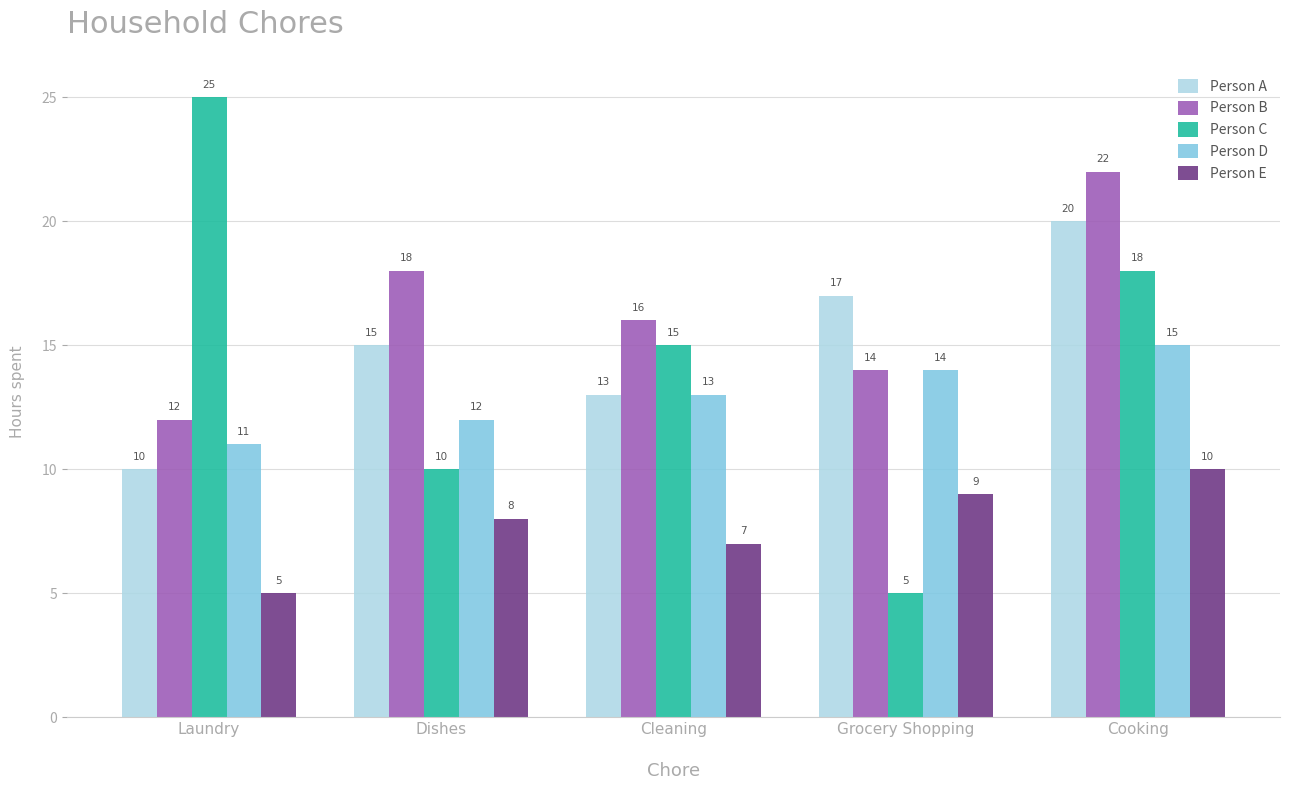

What is the minimum value shown in the chart?

5